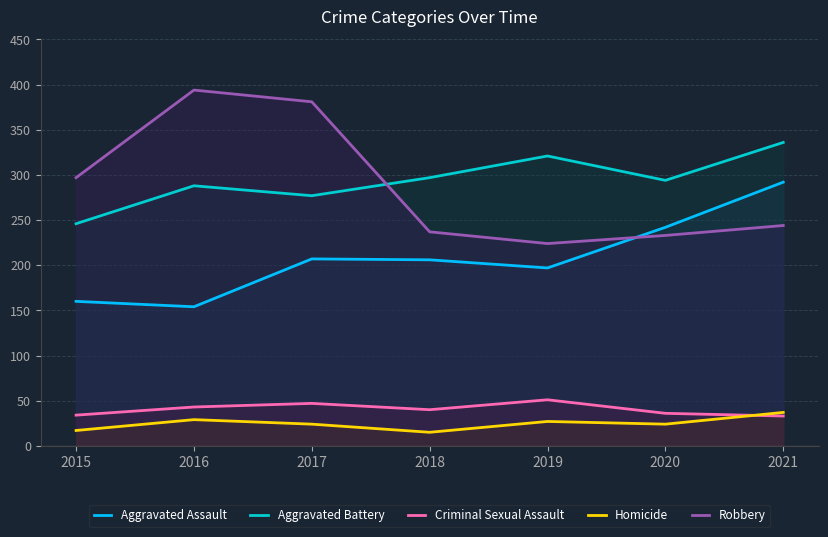

Reading left to right, extract all data points from this chart.

Aggravated Assault: 160	154	207	206	197	242	292
Aggravated Battery: 246	288	277	297	321	294	336
Criminal Sexual Assault: 34	43	47	40	51	36	33
Homicide: 17	29	24	15	27	24	37
Robbery: 297	394	381	237	224	233	244